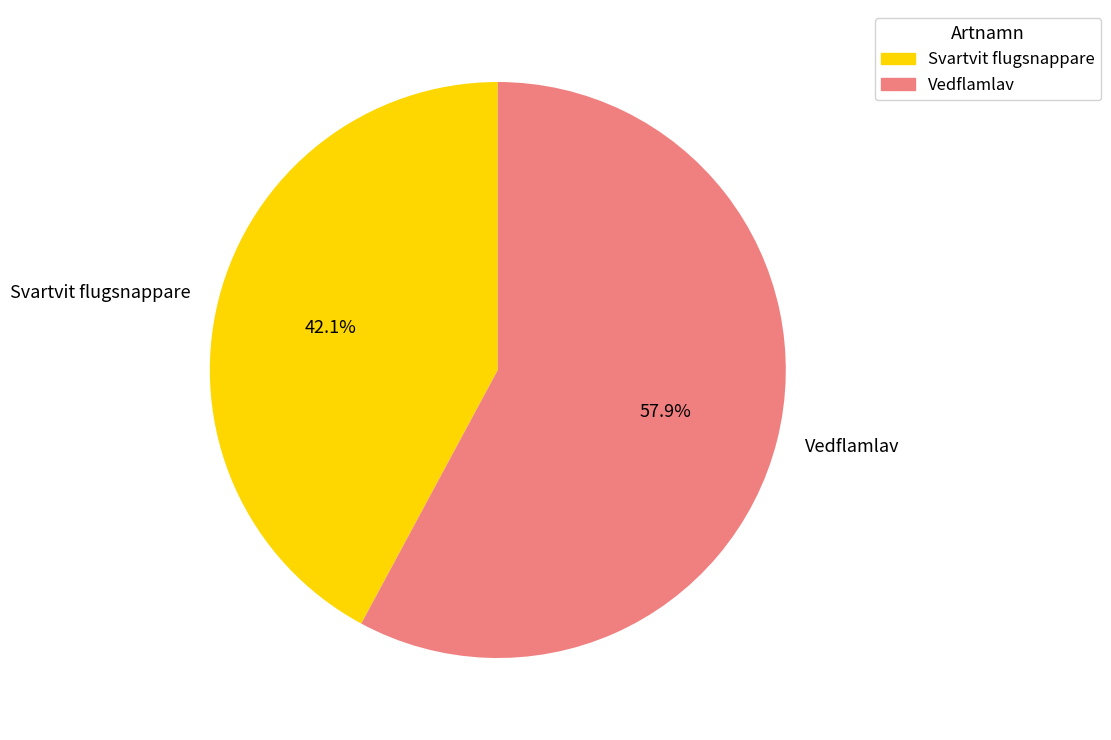

What percentage do Vedflamlav and Svartvit flugsnappare together represent?

100.0%